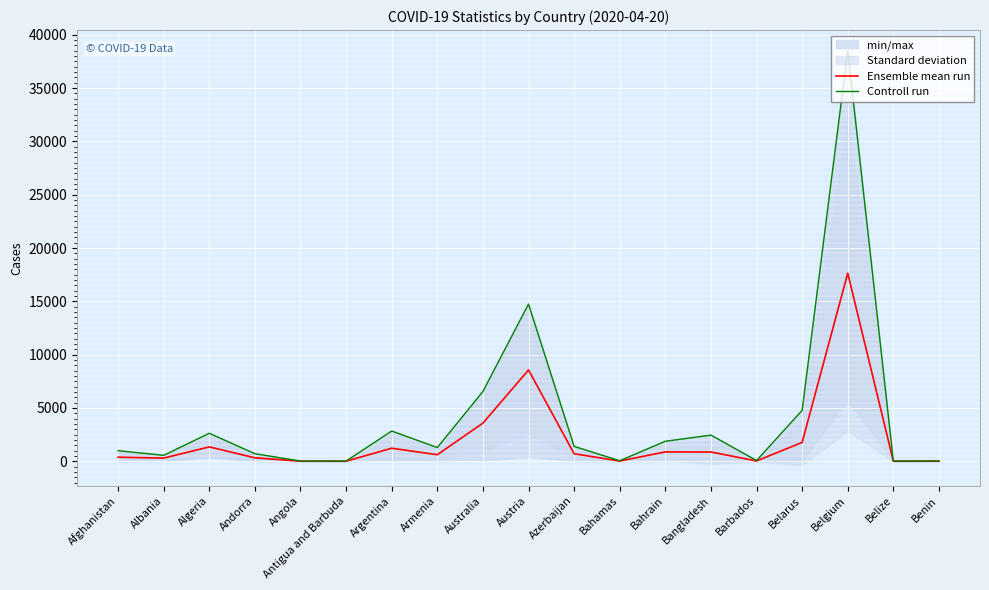

What is the average value of the Ensemble mean run series?

2018.2